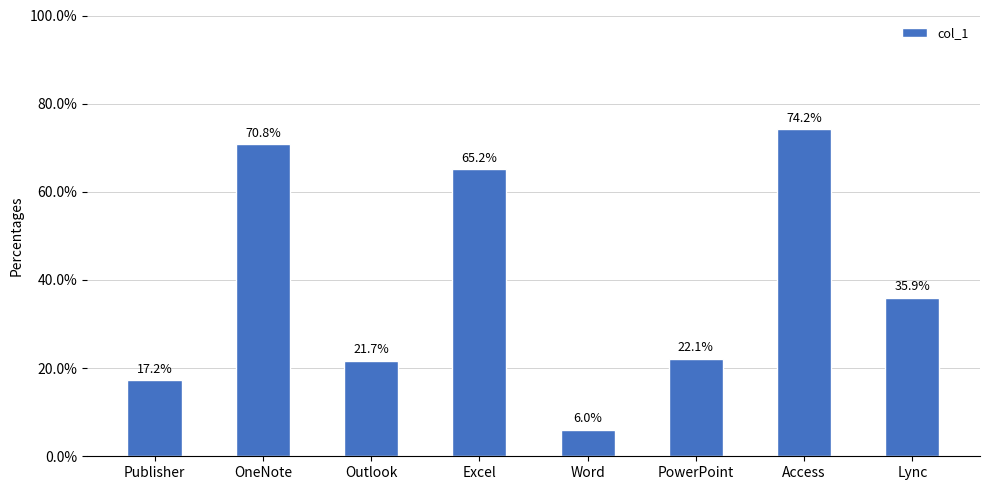

What is the value of the 4th bar from the left?

0.7